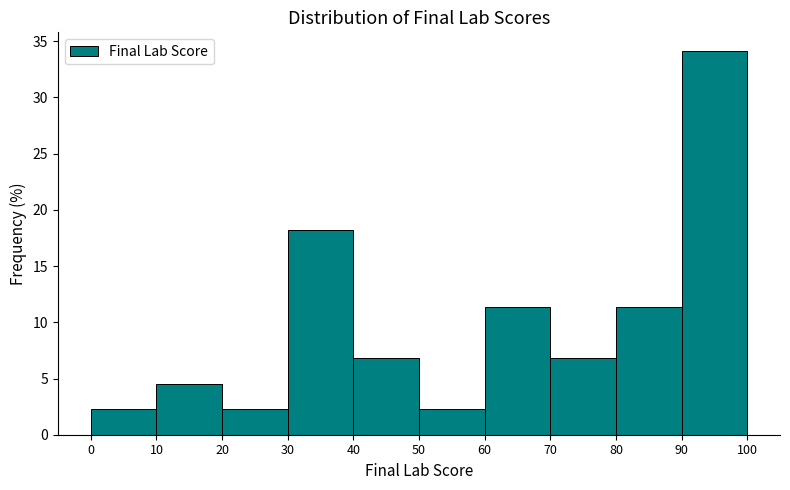

Reading left to right, list every bar in this chart as the range it spans on the x-axis followed by its height. The values are not printed on the chart, so give them approximately, as read against the axis.

0 to 10: 2.5
10 to 20: 4.5
20 to 30: 2.5
30 to 40: 18.0
40 to 50: 7.0
50 to 60: 2.5
60 to 70: 11.5
70 to 80: 7.0
80 to 90: 11.5
90 to 100: 34.0